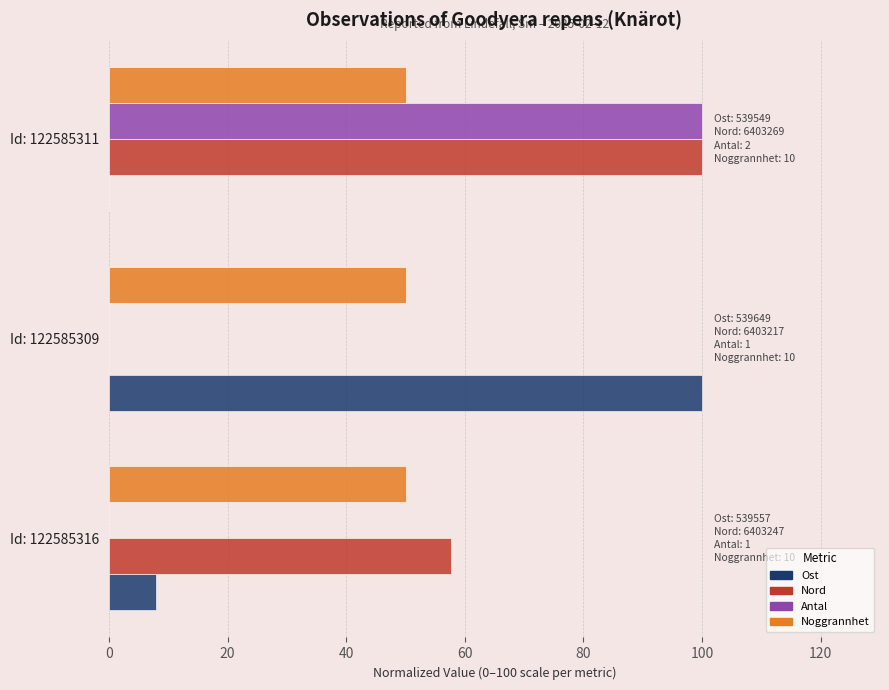

Which series has the largest total across all categories?

Nord